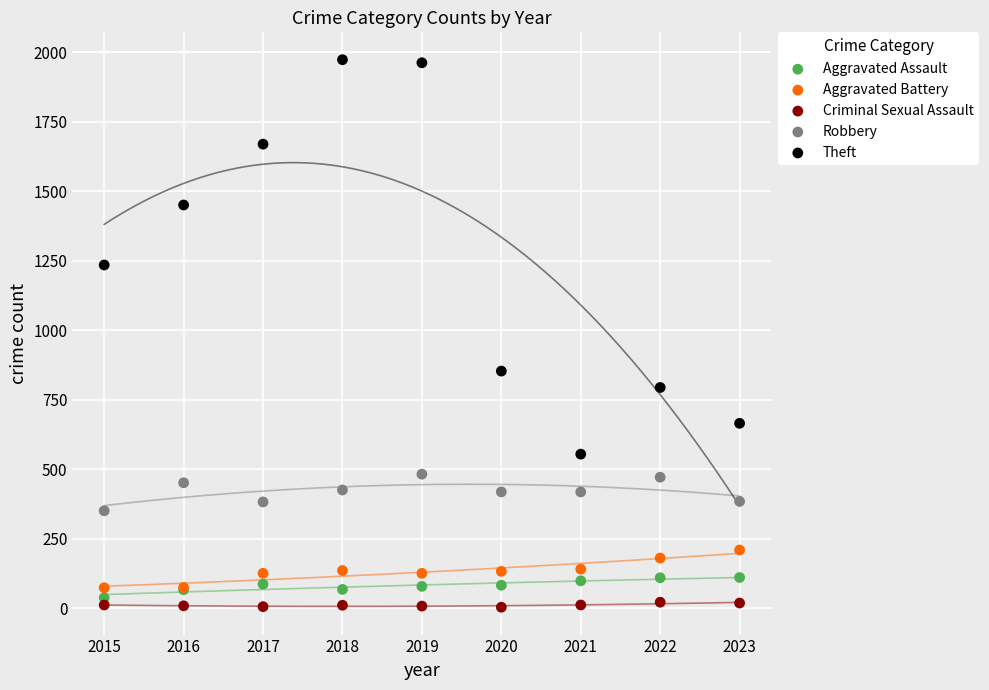

What are all the series names shown in the legend?

Aggravated Assault, Aggravated Battery, Criminal Sexual Assault, Robbery, Theft